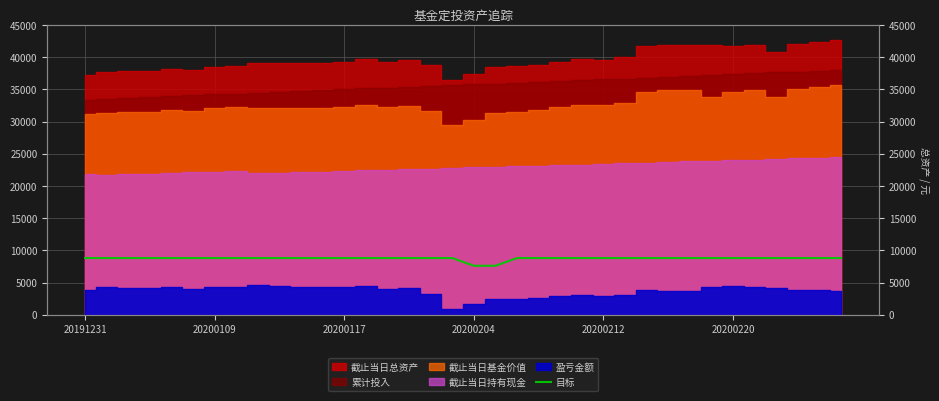

Read the value at 10, to the nearest 10.

8800